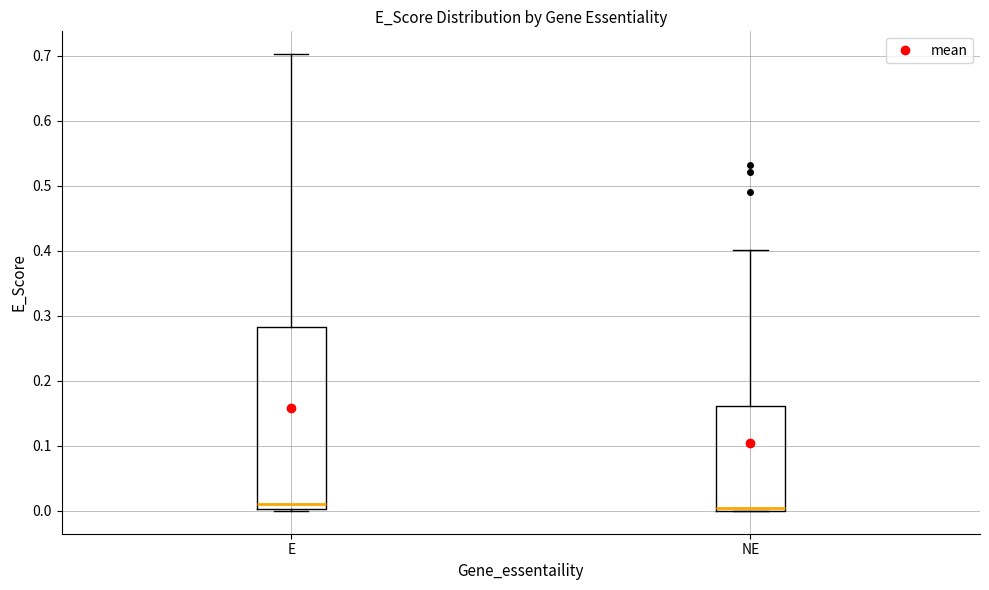

Reading left to right, read every box against the y-axis: the position of its median line, the range the box covers, and the ends of its whiskers. The values are not printed on the chart, so give them approximately, as read against the axis.

E: median 0.01, box 0.00 to 0.28, whiskers 0.00 to 0.70
NE: median 0.01, box 0.00 to 0.16, whiskers 0.00 to 0.40